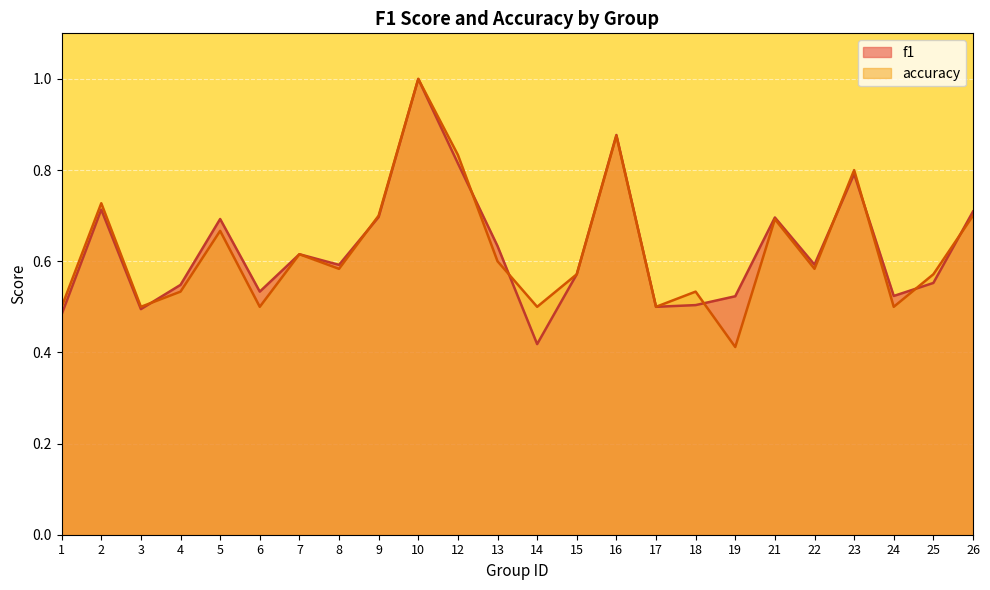

Which series has the largest total across all categories?

f1